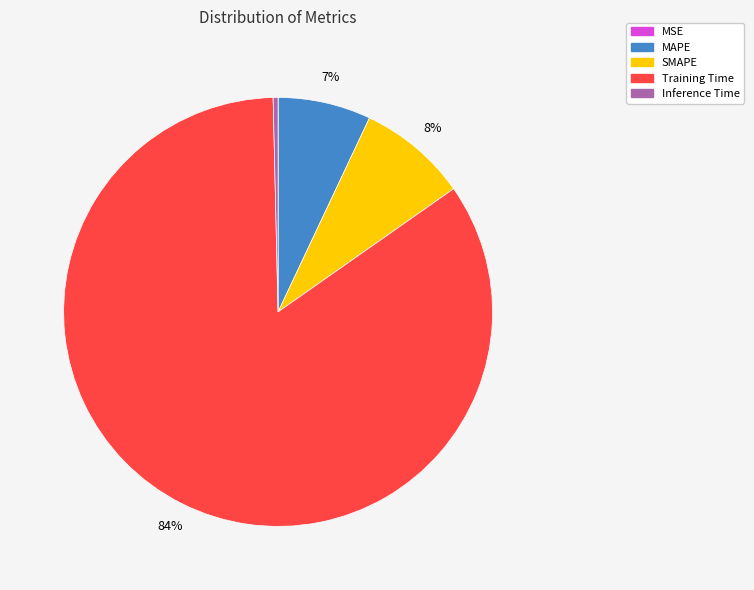

The Inference Time slice represents 0% of the pie. True or false?

True